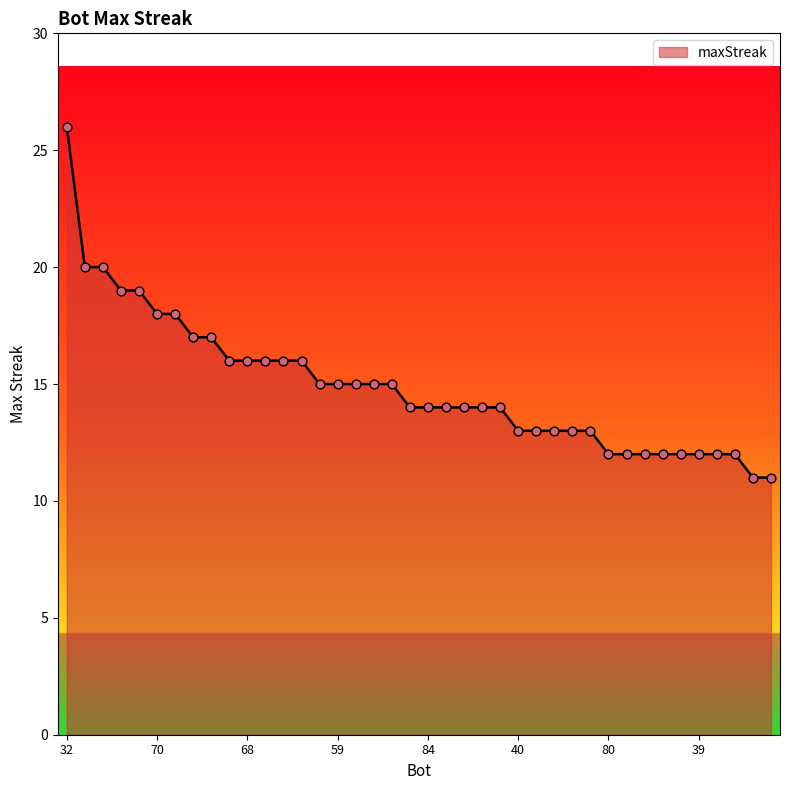

What is the difference between the maximum and minimum values?

15